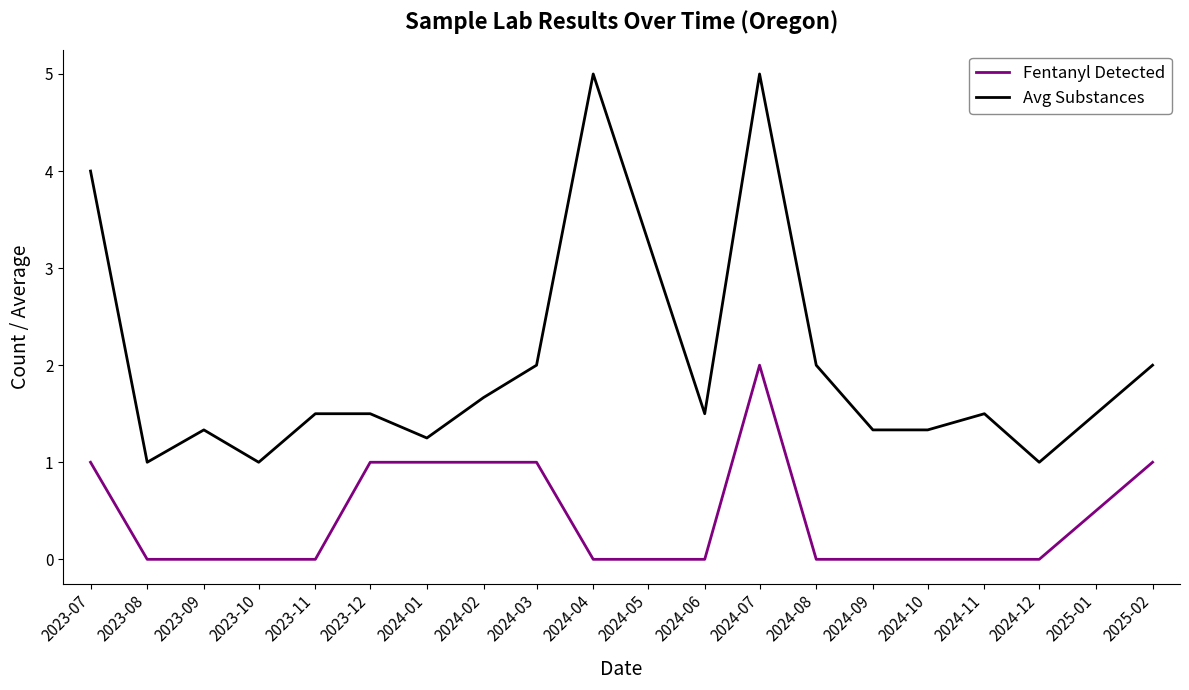

True or false: Fentanyl Detected and Avg Substances cross at least once.

False